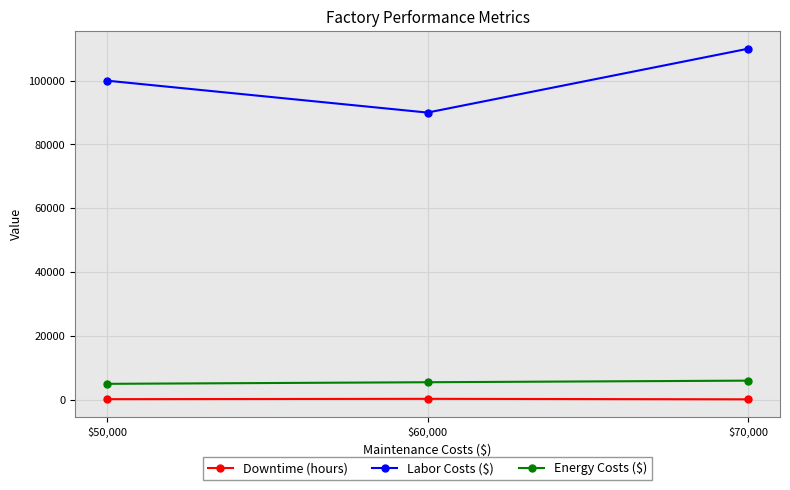

What is the difference between the highest and lowest values at $50,000?

99800